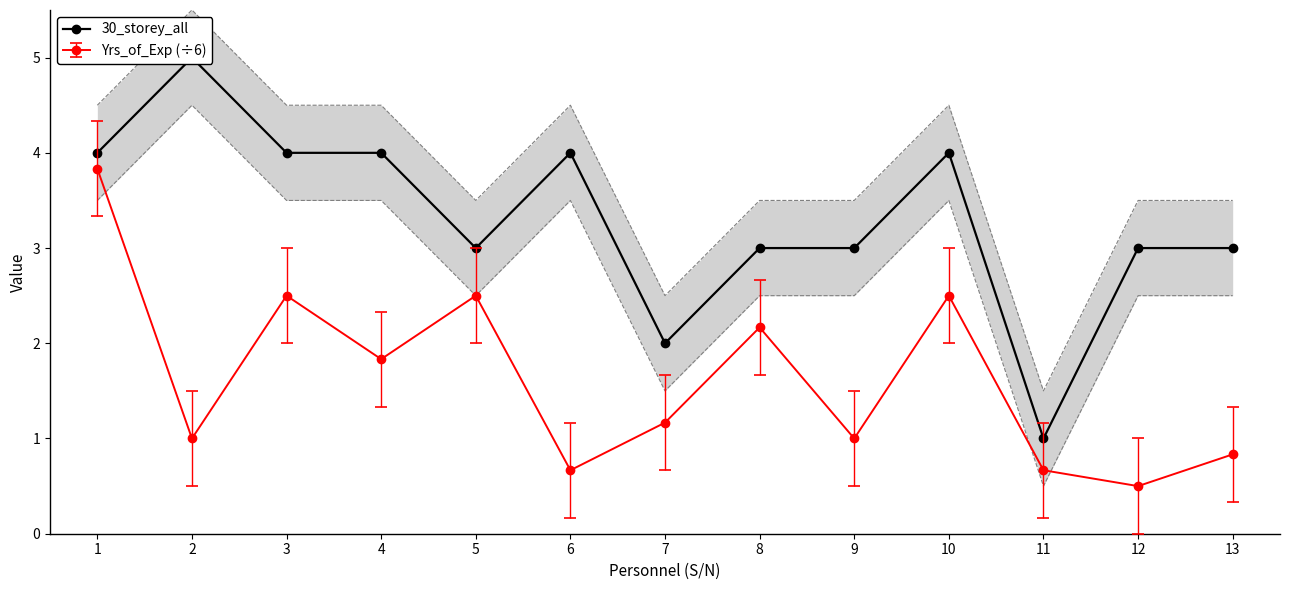

What is the average value?

3